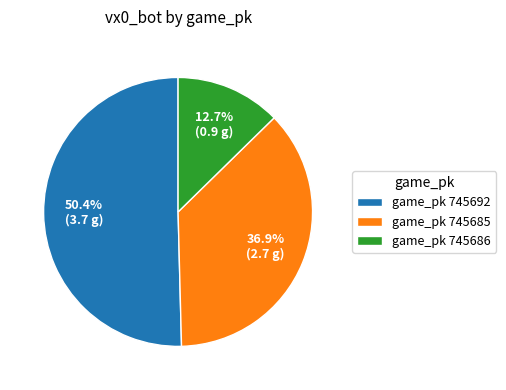

Which slice is the largest?

game_pk 745692